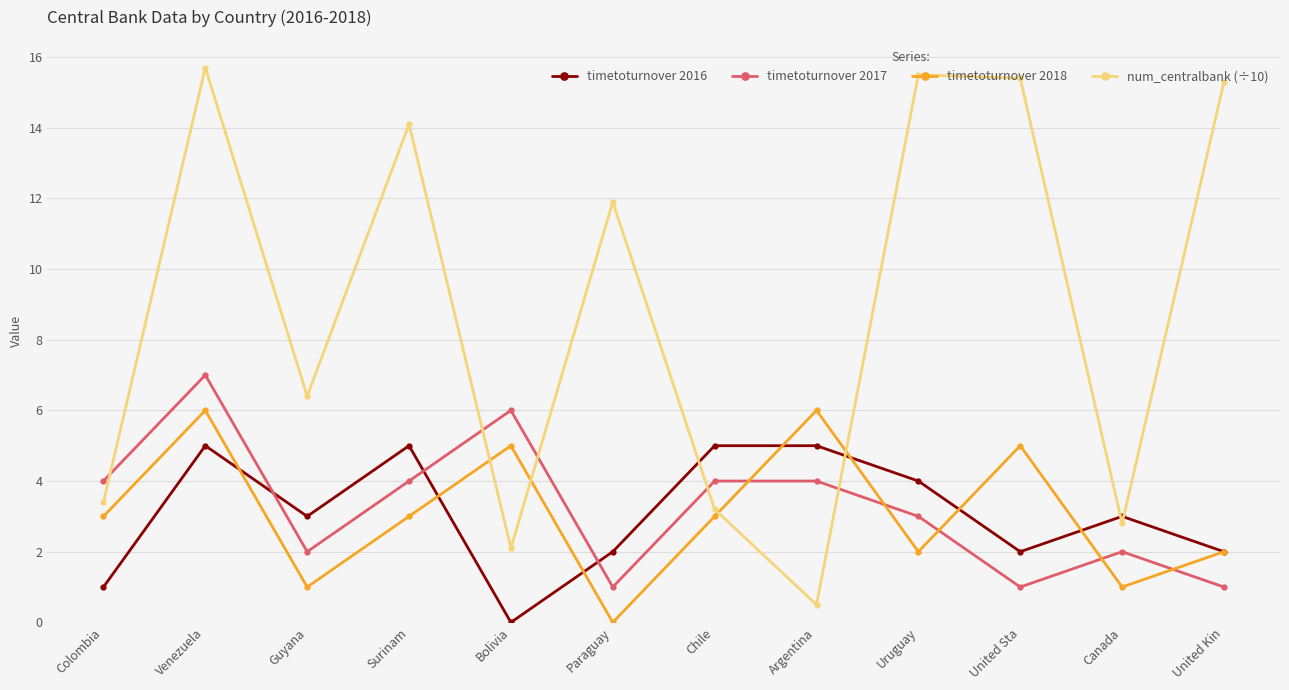

At which category is the sum across all series the highest?

Venezuela